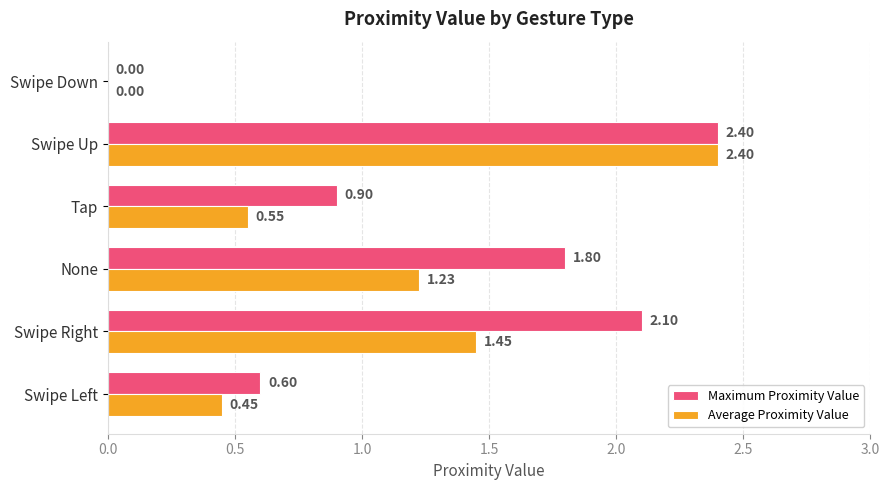

Which category has the highest value in the Maximum Proximity Value series?

Swipe Up